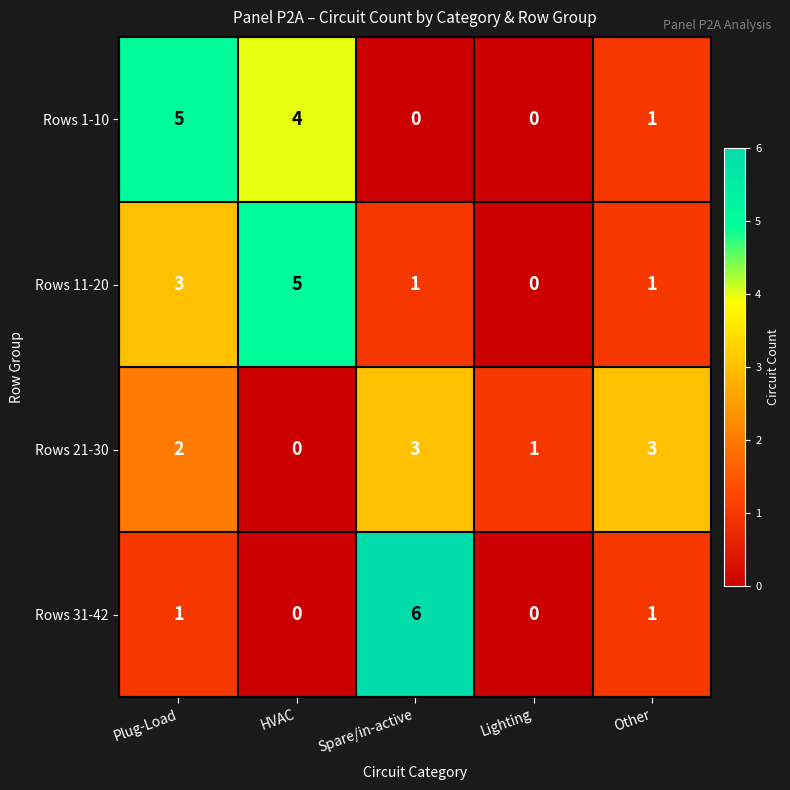

What is the highest value of the Rows 1-10 series?

5